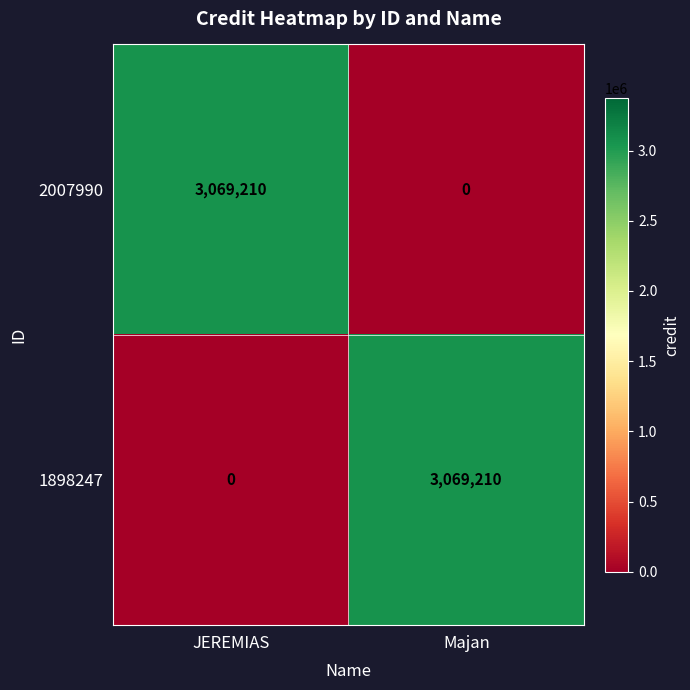

What is the total value across all series at JEREMIAS?

3069210